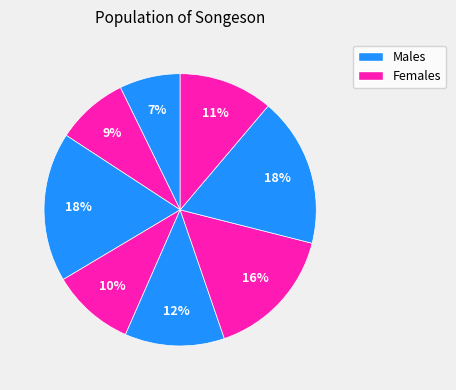

Rank the categories by value from highest to lowest.

3, 7, 6, 5, 8, 4, 2, 1